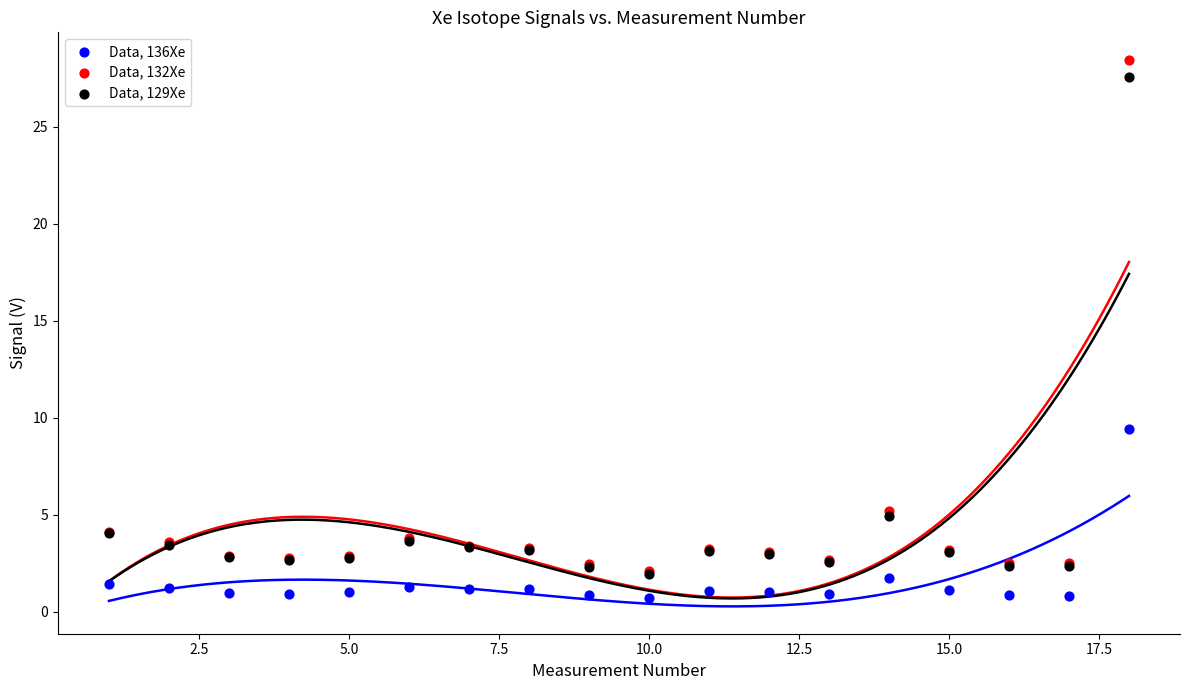

What are all the series names shown in the legend?

Data, 136Xe, Data, 132Xe, Data, 129Xe